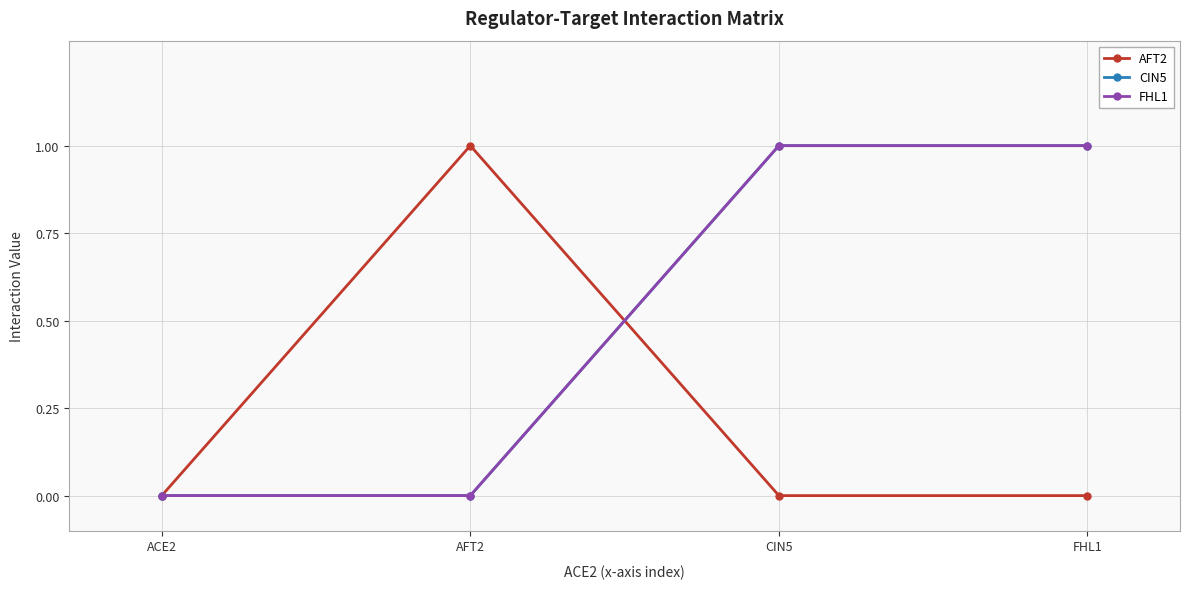

Reading left to right, list all the values displayed in this chart.

AFT2: 0	1	0	0
CIN5: 0	0	1	1
FHL1: 0	0	1	1